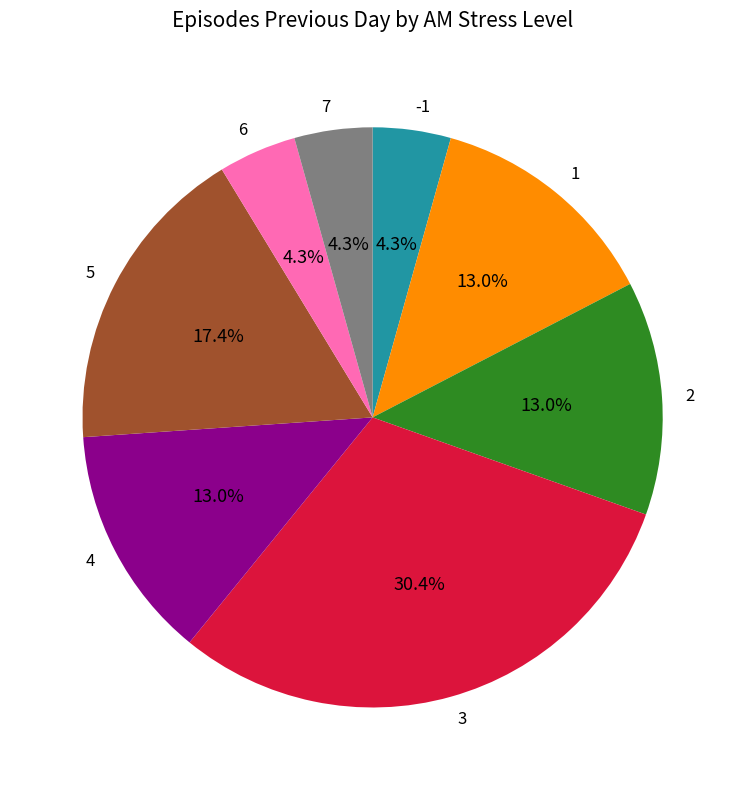

What percentage is the 1 slice, to the nearest percent?

13%